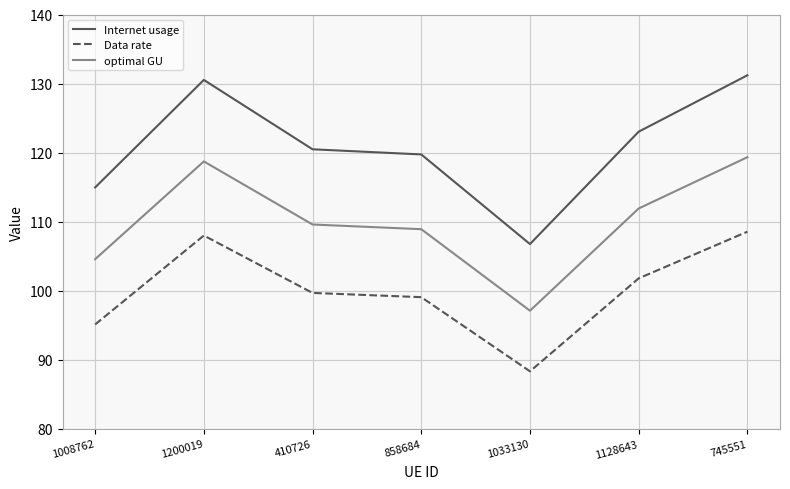

True or false: Internet usage and Data rate cross at least once.

False